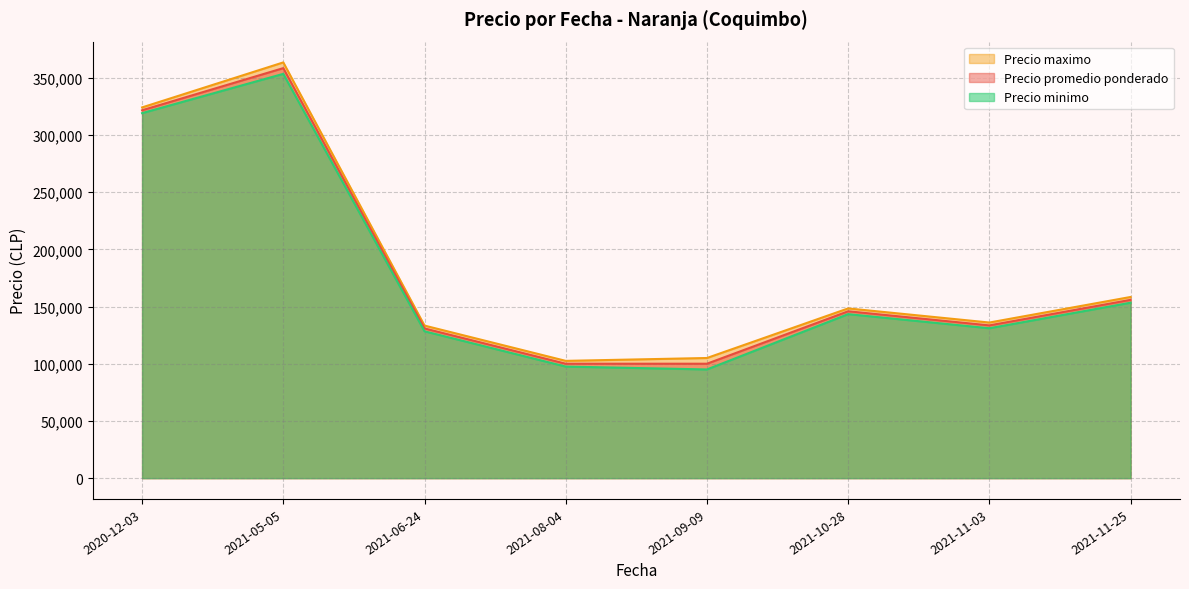

The value of Precio maximo at 2021-11-25 is 158333.3. True or false?

True